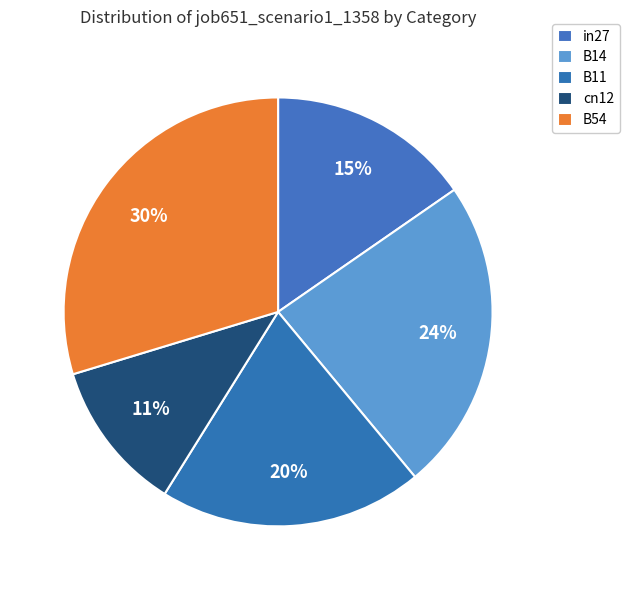

Rank the categories by value from highest to lowest.

B54, B14, B11, in27, cn12